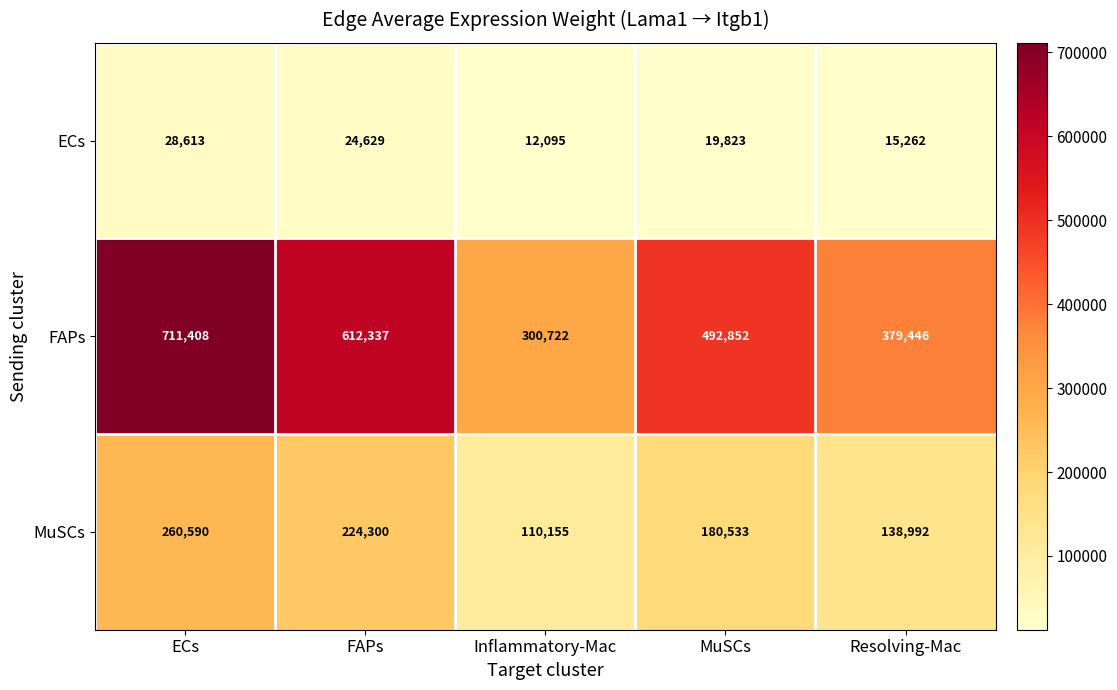

Is it true that FAPs equals 300722 at Inflammatory-Mac?

True